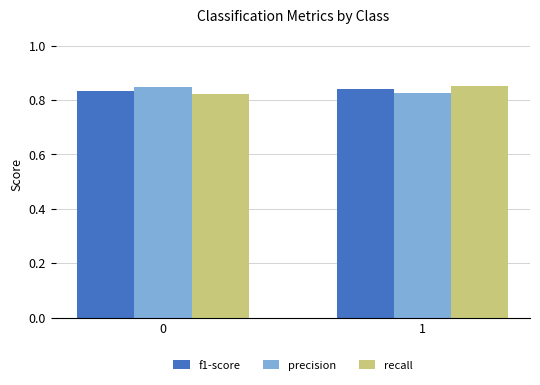

How many recall values are between 0 and 1?

2